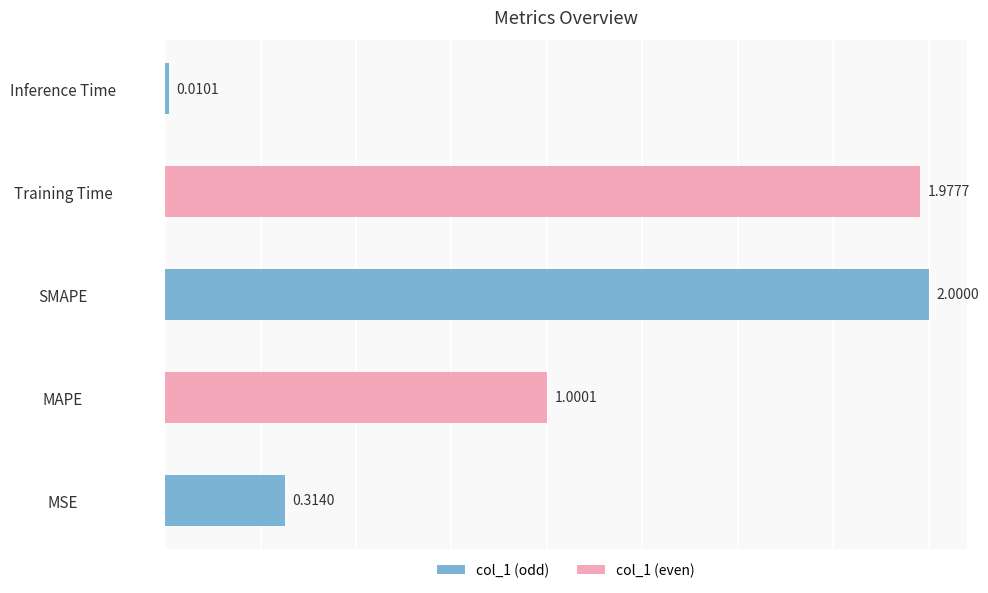

Count the number of data series in this chart.

1